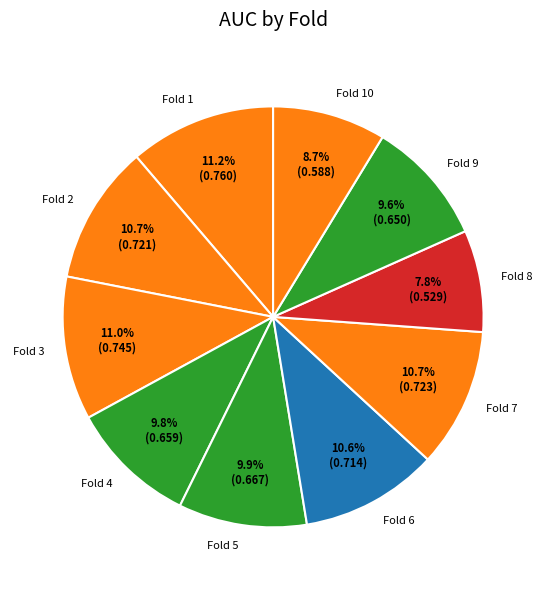

Is there a majority slice in this chart?

No